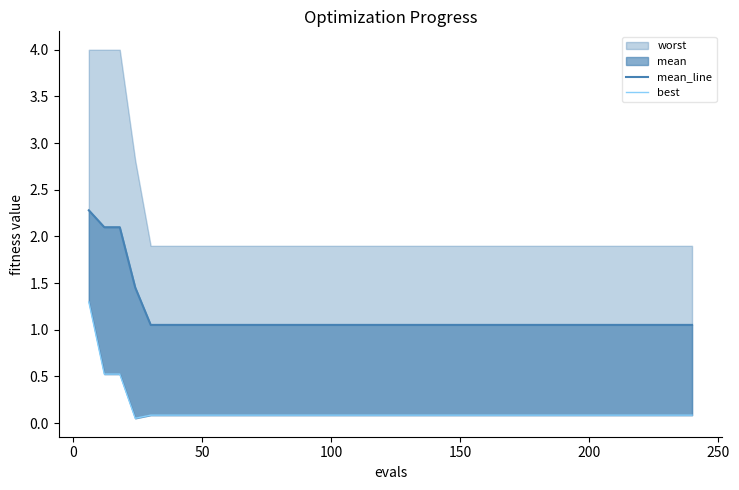

What is the average value of the best series?

0.1